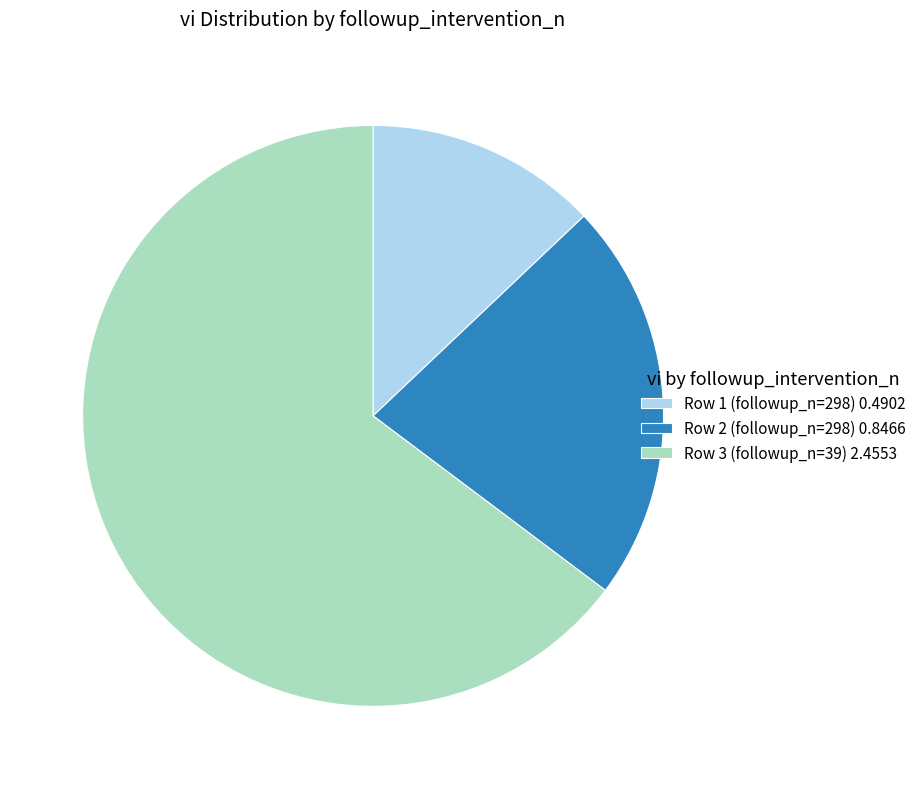

Does any single category account for the majority?

Yes